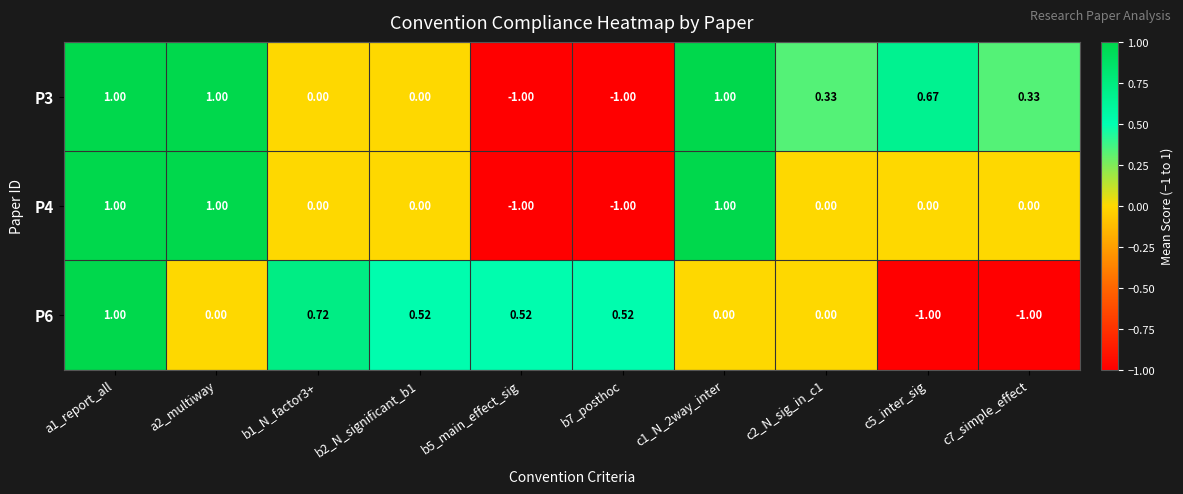

Is the value of P4 at b7_posthoc greater than the value of P3 at c1_N_2way_inter?

No